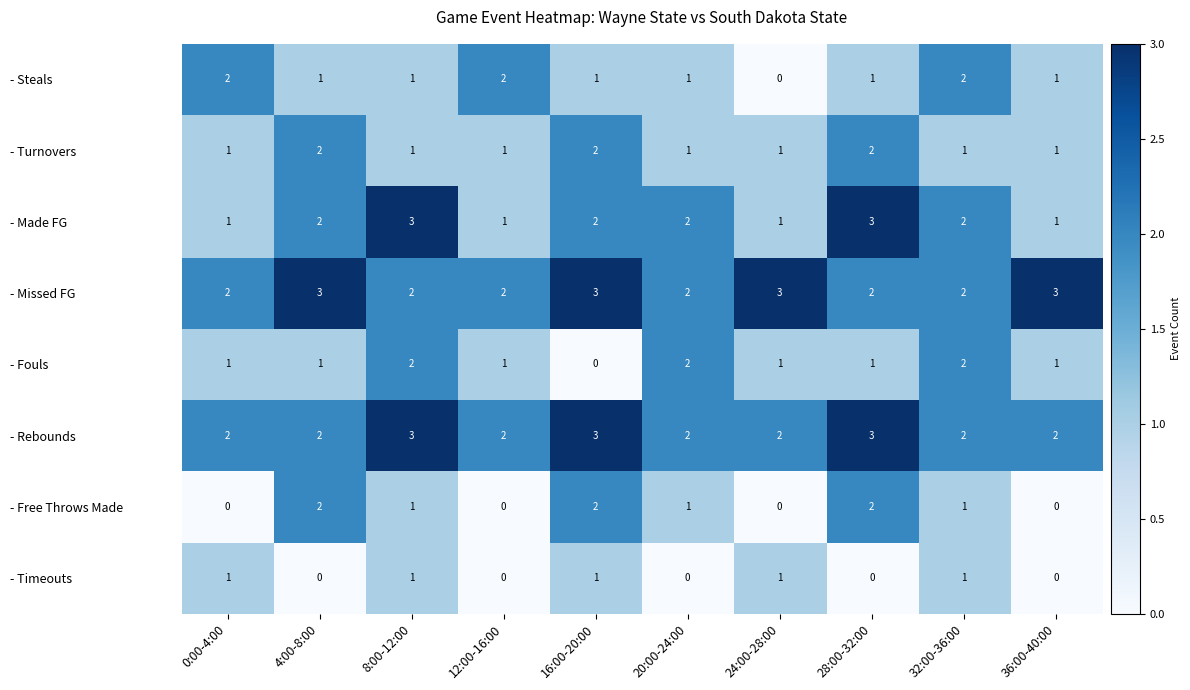

What is the total value across all series at 32:00-36:00?

13